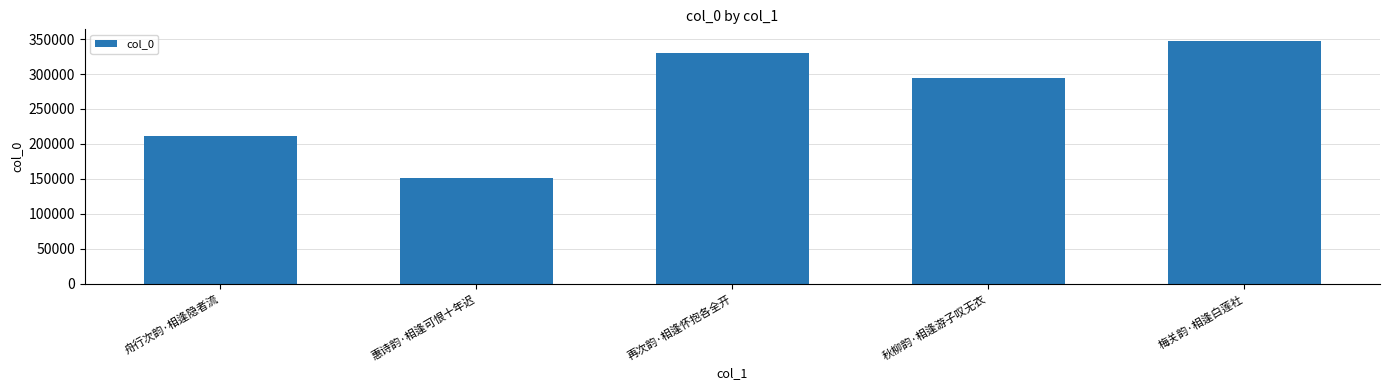

At which category does the chart reach its minimum across all series?

惠诗韵·相逢可恨十年迟